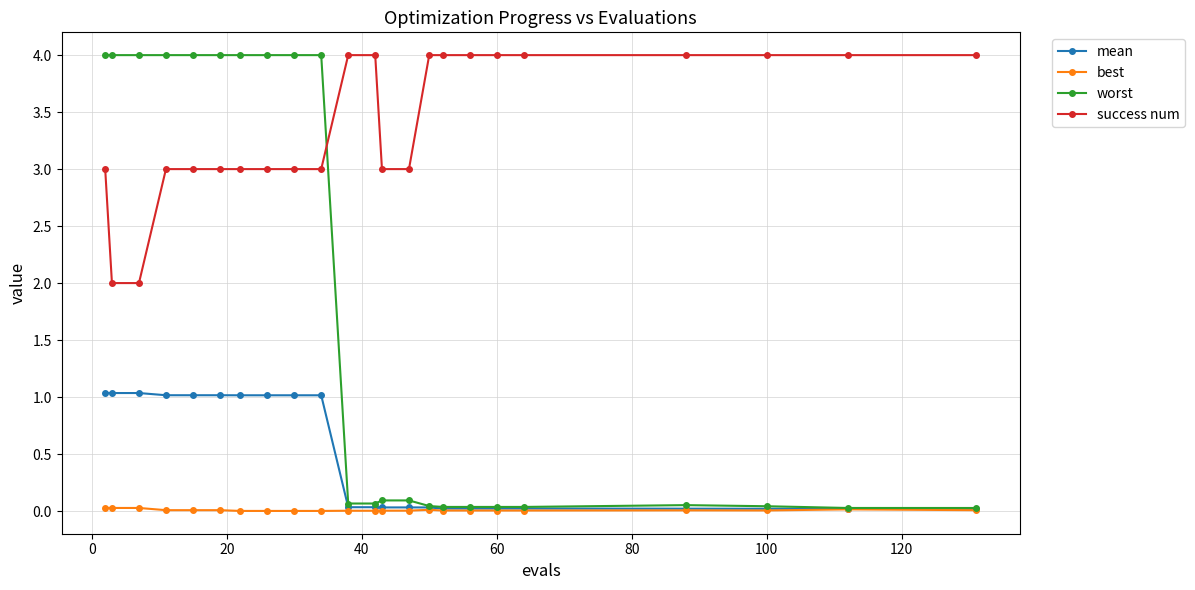

What is the greatest value displayed?

4.0